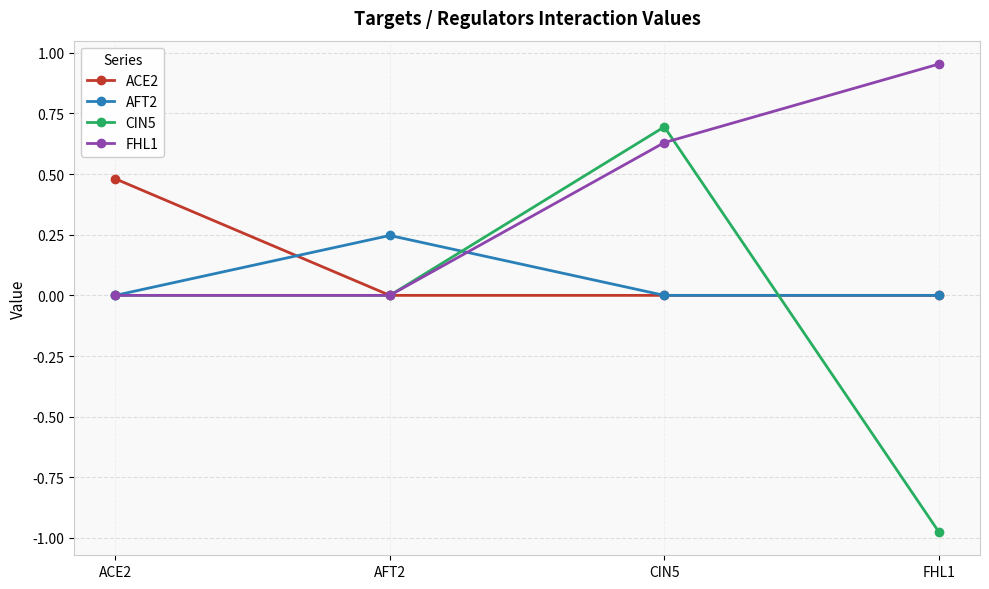

What is the label of the 4th point from the left?

FHL1